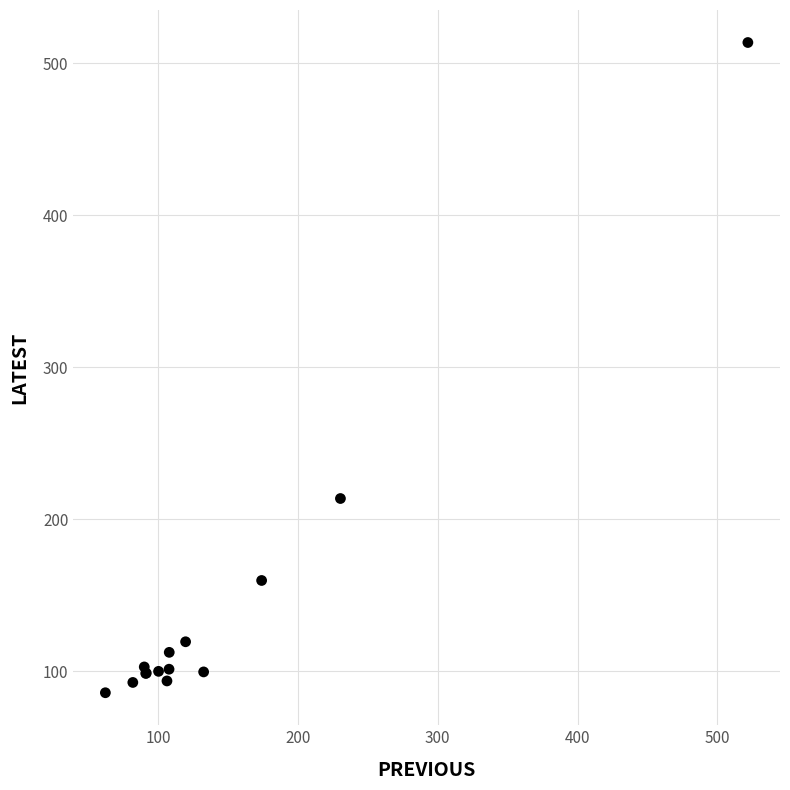

What Y value in the scatter plot is closest to 299?

213.7